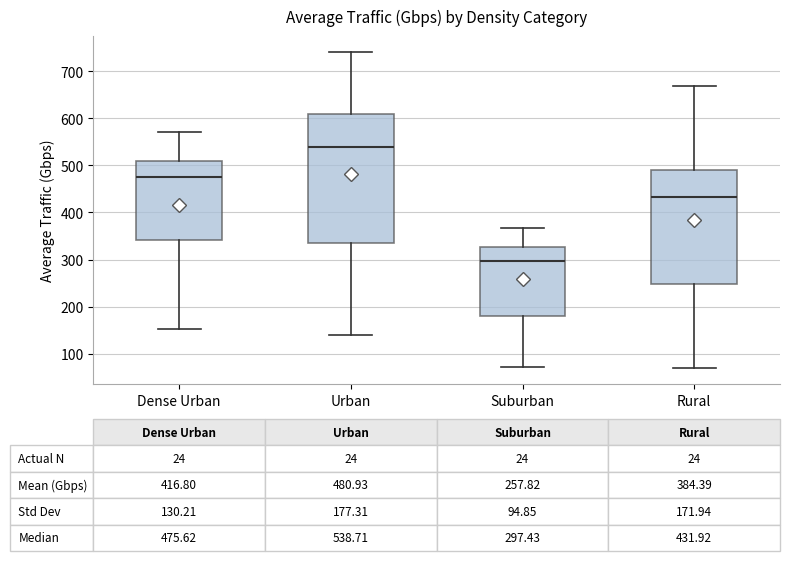

Which box has the highest median line?

Urban